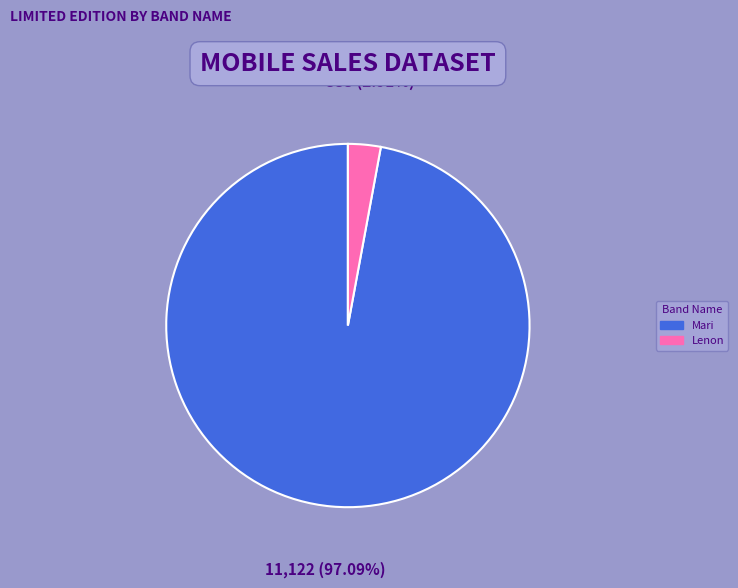

Is the sum of Lenon and Mari greater than half?

Yes